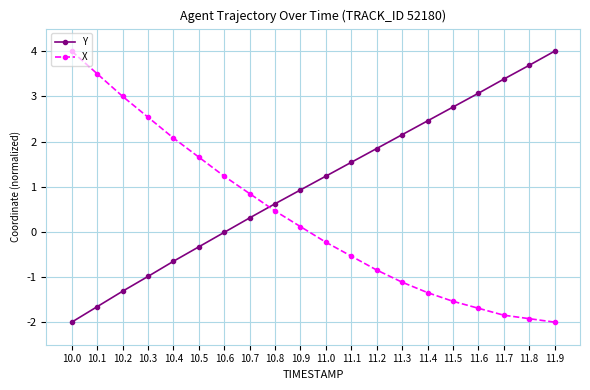

What is the average value of the Y series?

1.1